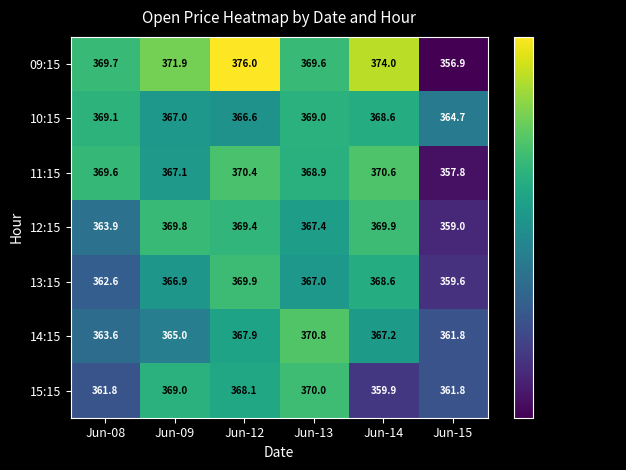

What is the difference between the second highest and second lowest values in the 15:15 series?

7.2